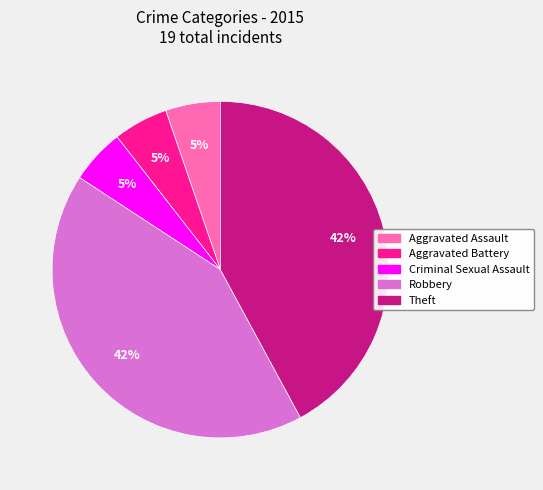

Which has a higher value, Theft or Aggravated Assault?

Theft